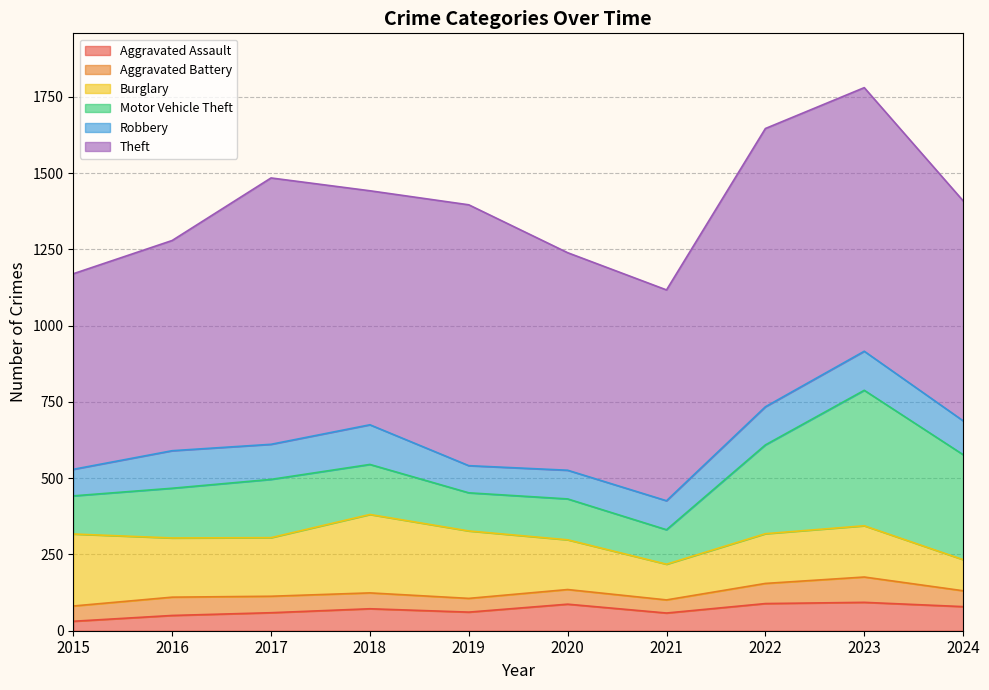

How many values in the Aggravated Assault series exceed 72?

4